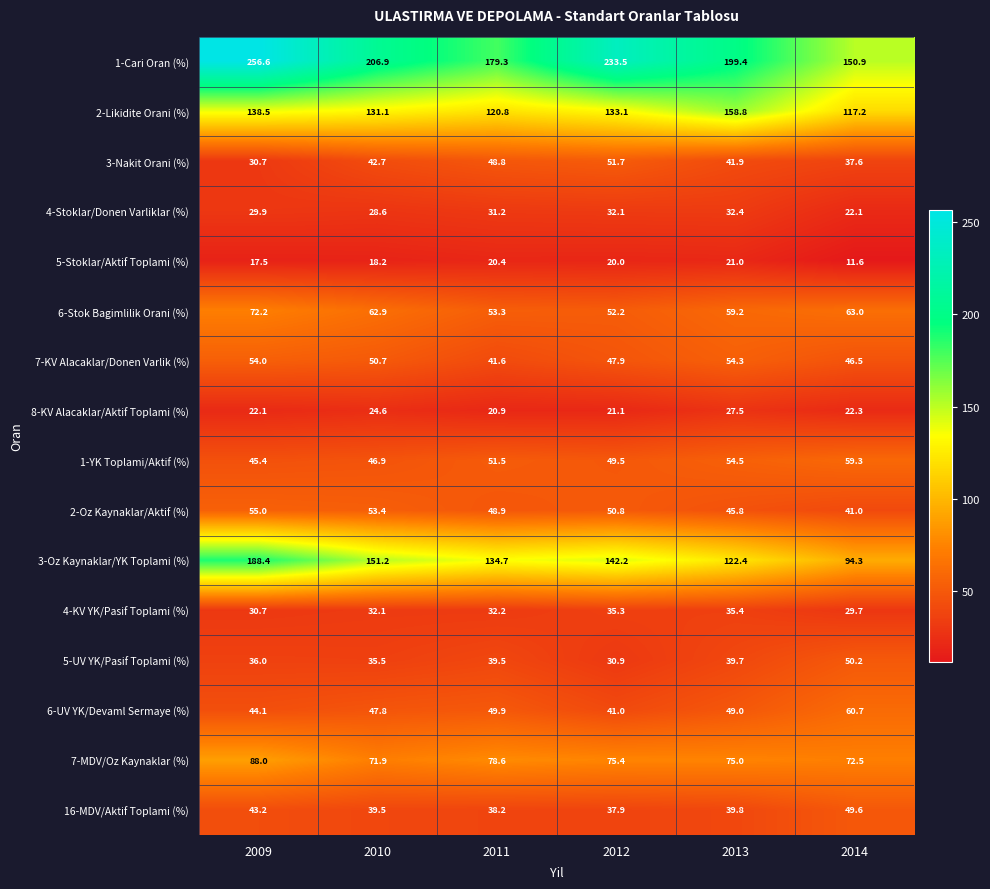

True or false: 1-YK Toplami/Aktif (%) has a value of 22.4 at 2013.

False